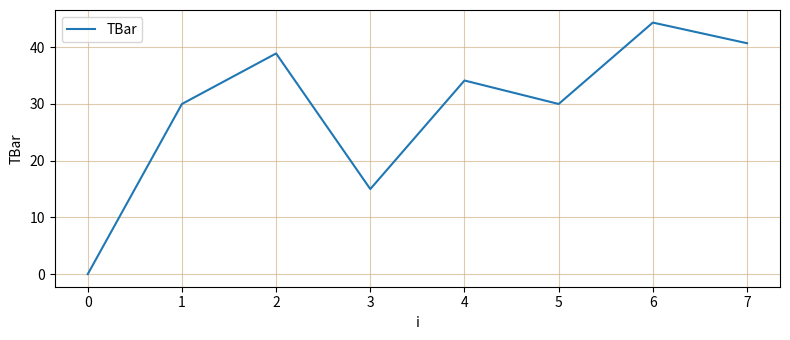

At which label is the value closest to 22?

3